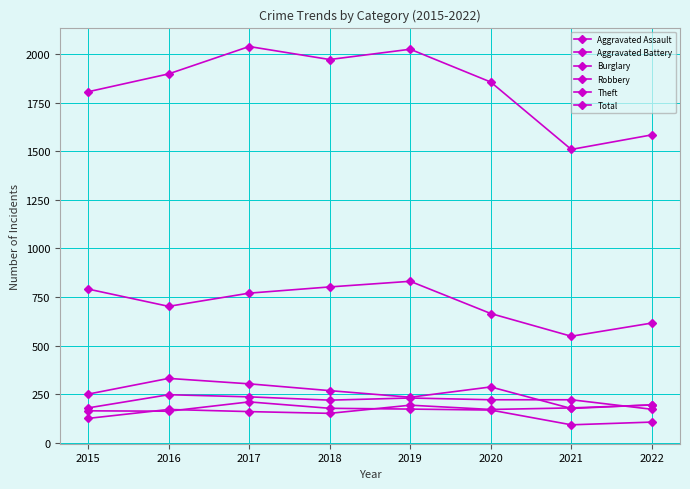

How many values in the Theft series are below 770?

4